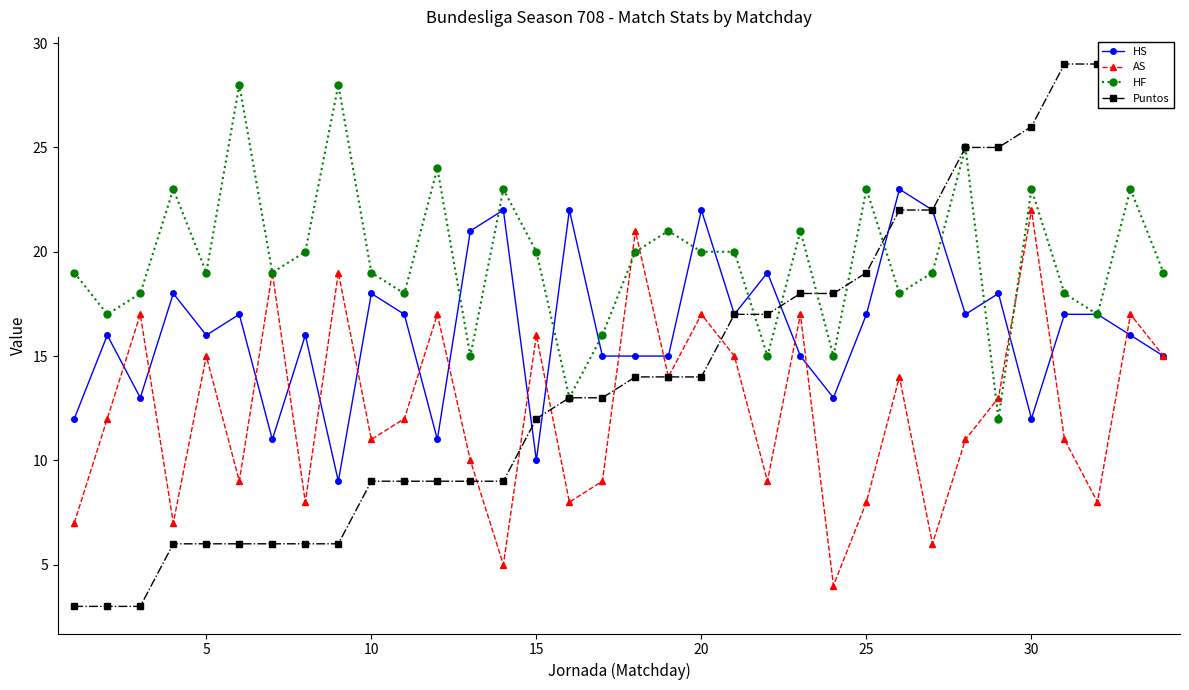

True or false: AS has more than 2 interior local peaks.

True